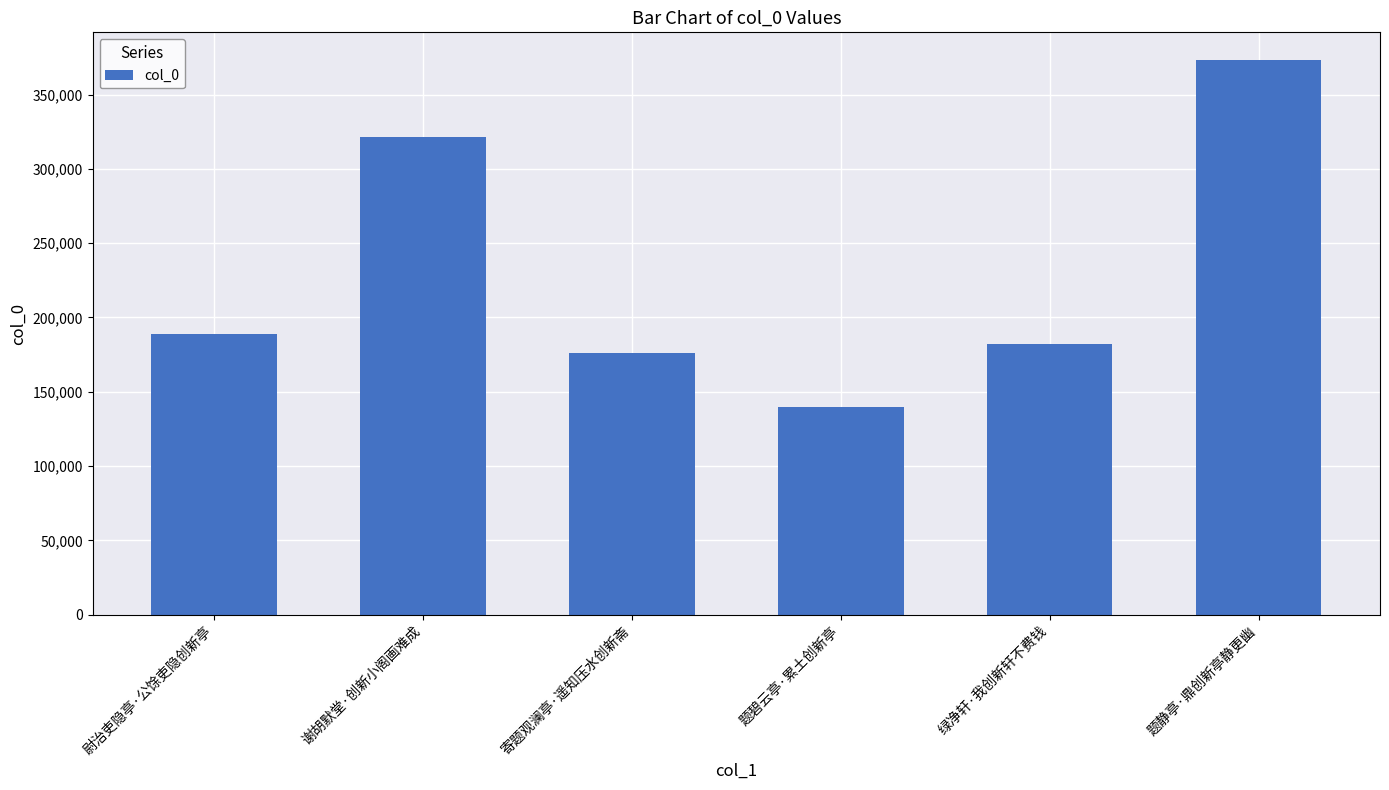

How many bars are there in total?

6